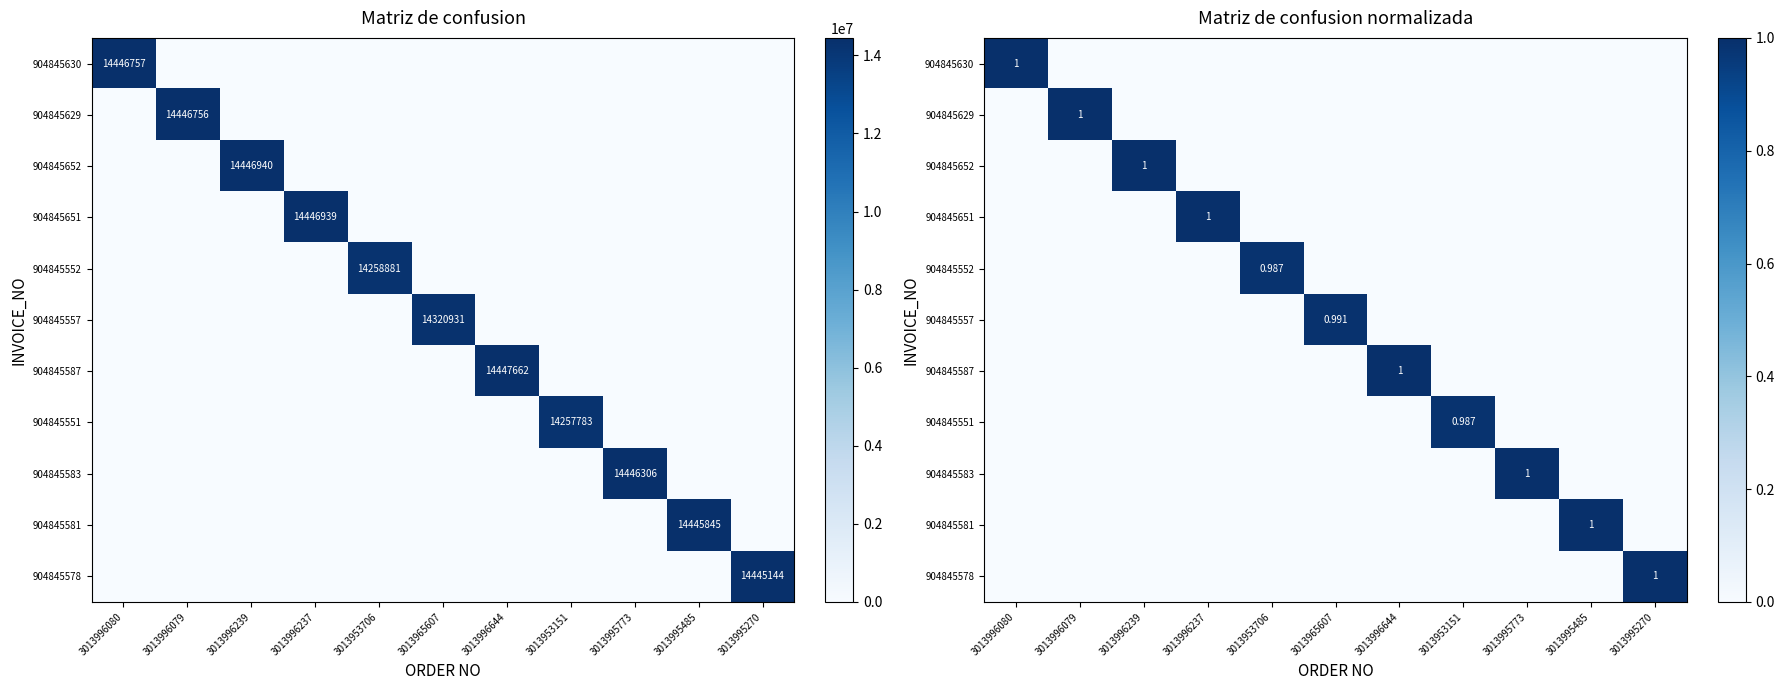

Rank the categories by 904845551 value from lowest to highest.

3013996080, 3013996079, 3013996239, 3013996237, 3013953706, 3013965607, 3013996644, 3013995773, 3013995485, 3013995270, 3013953151